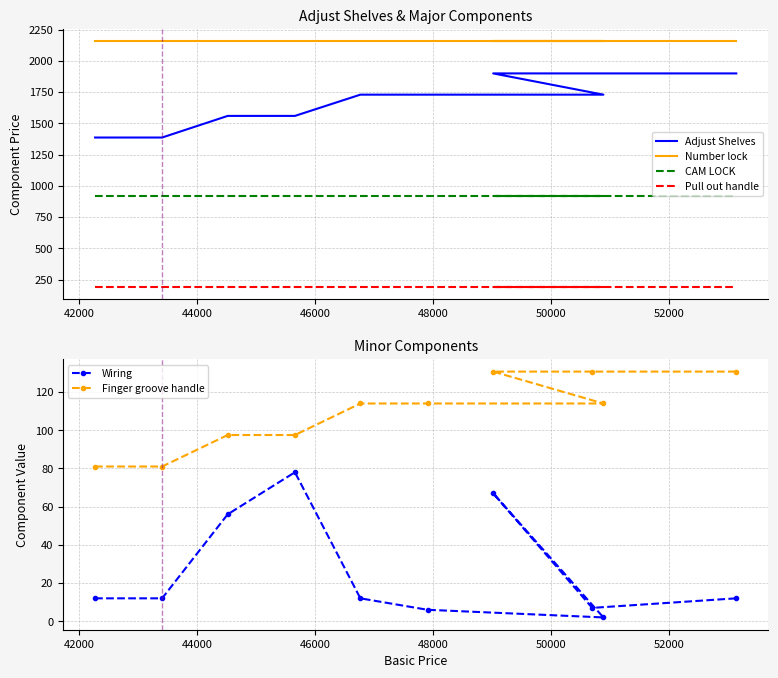

True or false: Finger groove handle and Wiring cross at least once.

False